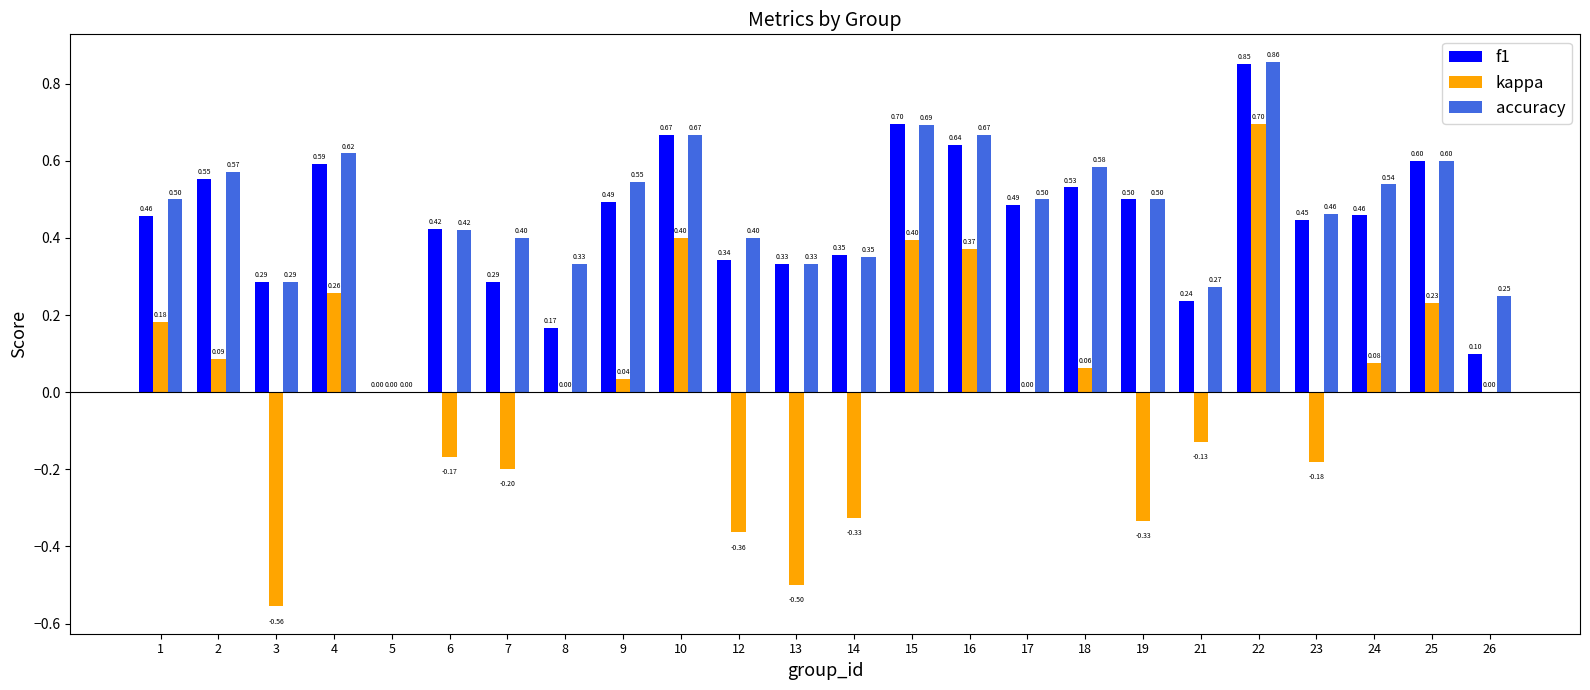

Which series has the largest total across all categories?

accuracy